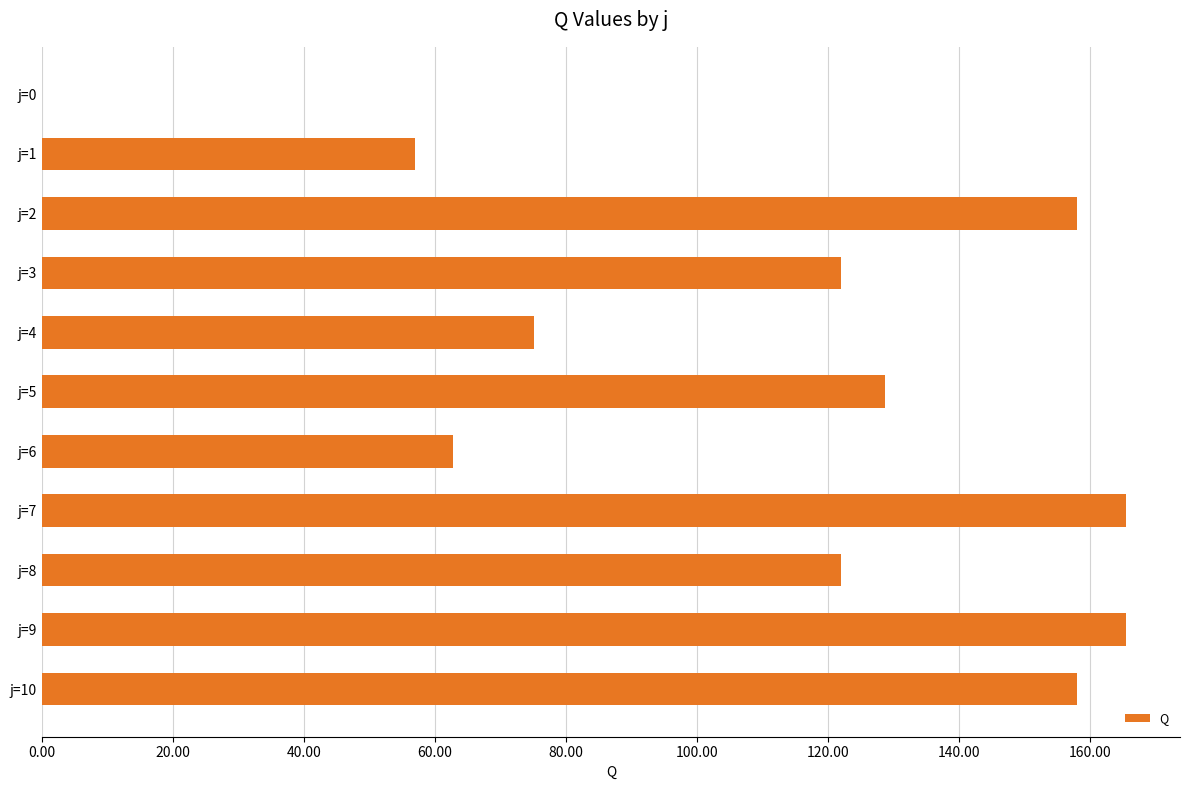

What is the sum of the values at j=6 and j=1?

119.7